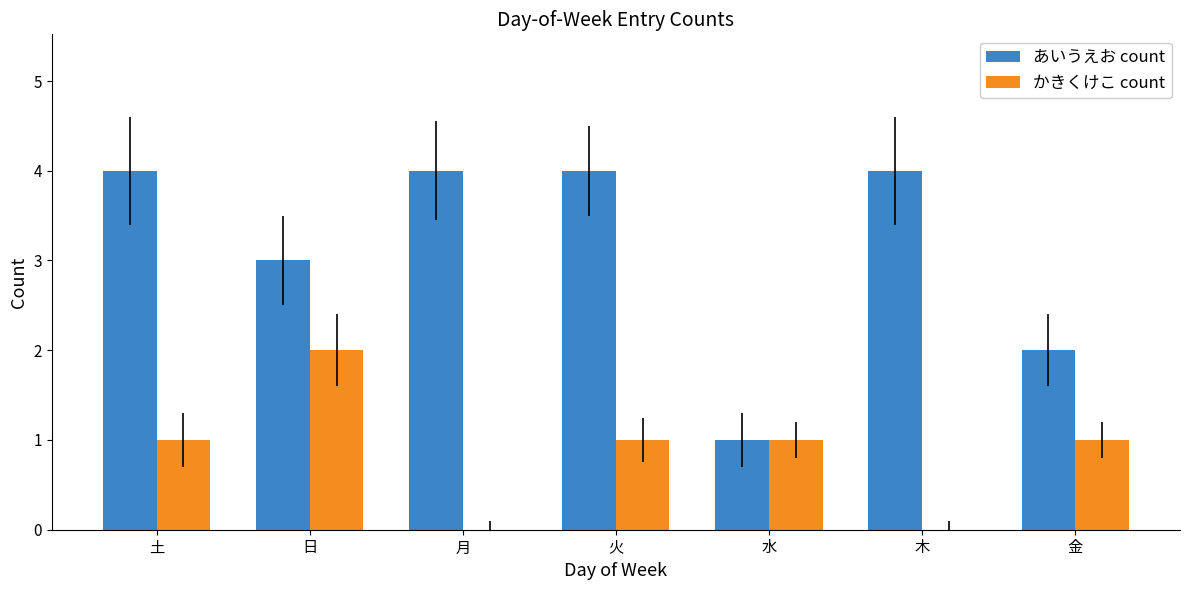

Which series has the largest total across all categories?

あいうえお count